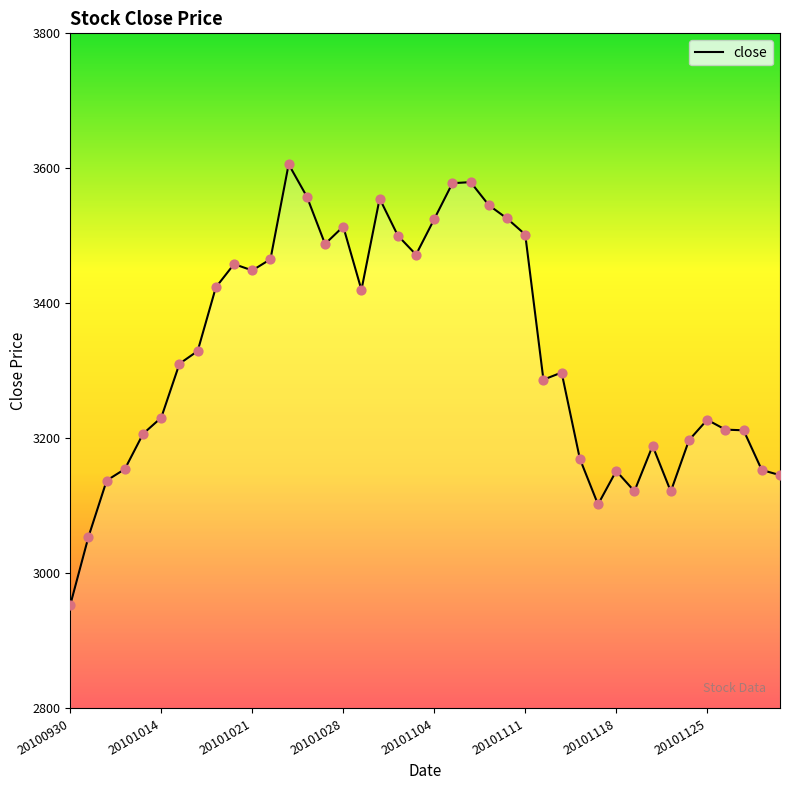

What is the maximum value shown in the chart?

3606.0